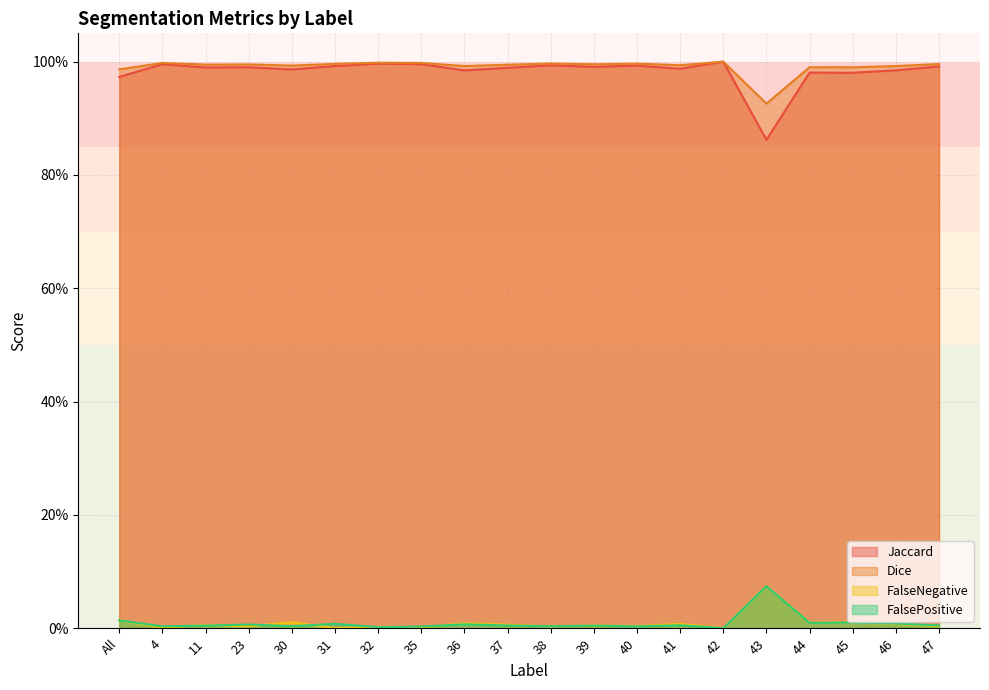

How many lines are shown in the chart?

4